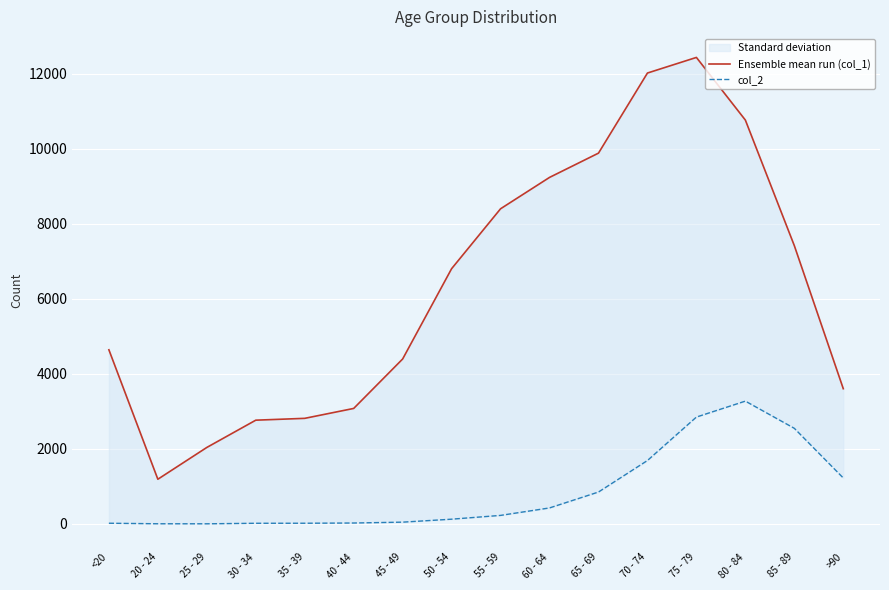

How many data points in col_2 are above 227?

7